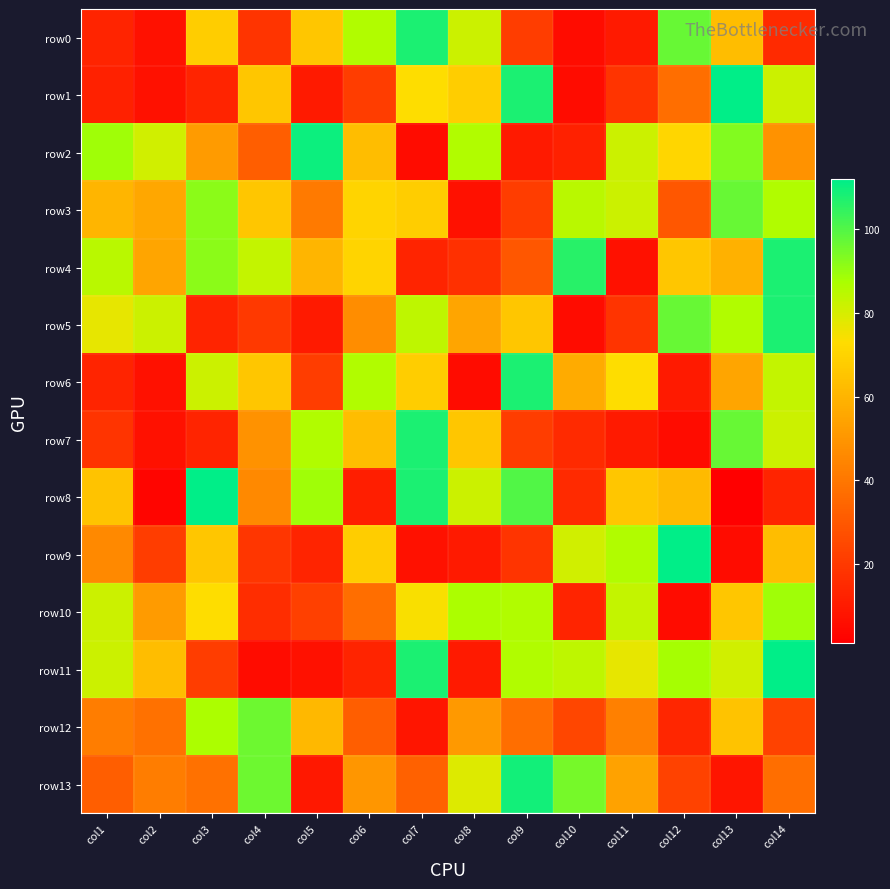

Reading left to right, extract all data points from this chart.

row0: col1=13	col2=7	col3=68	col4=18	col5=66	col6=86	col7=108	col8=82	col9=21	col10=5	col11=10	col12=97	col13=63	col14=15
row1: col1=12	col2=7	col3=13	col4=66	col5=10	col6=21	col7=73	col8=68	col9=108	col10=5	col11=18	col12=37	col13=112	col14=82
row2: col1=89	col2=81	col3=52	col4=32	col5=110	col6=63	col7=5	col8=86	col9=10	col10=12	col11=82	col12=71	col13=93	col14=49
row3: col1=60	col2=56	col3=92	col4=66	col5=41	col6=70	col7=68	col8=7	col9=21	col10=85	col11=82	col12=30	col13=97	col14=86
row4: col1=85	col2=55	col3=92	col4=83	col5=60	col6=70	col7=13	col8=17	col9=30	col10=106	col11=7	col12=66	col13=59	col14=108
row5: col1=77	col2=82	col3=13	col4=20	col5=10	col6=47	col7=84	col8=55	col9=66	col10=5	col11=18	col12=97	col13=86	col14=108
row6: col1=13	col2=7	col3=82	col4=66	col5=21	col6=86	col7=68	col8=5	col9=108	col10=57	col11=73	col12=10	col13=55	col14=83
row7: col1=18	col2=7	col3=13	col4=49	col5=86	col6=63	col7=108	col8=66	col9=21	col10=15	col11=10	col12=5	col13=97	col14=82
row8: col1=65	col2=3	col3=112	col4=46	col5=89	col6=11	col7=108	col8=82	col9=100	col10=15	col11=66	col12=62	col13=1	col14=13
row9: col1=46	col2=21	col3=66	col4=19	col5=13	col6=68	col7=7	col8=10	col9=18	col10=81	col11=86	col12=112	col13=5	col14=63
row10: col1=82	col2=52	col3=73	col4=16	col5=22	col6=37	col7=74	col8=87	col9=86	col10=13	col11=83	col12=5	col13=66	col14=89
row11: col1=82	col2=63	col3=21	col4=5	col5=7	col6=13	col7=108	col8=10	col9=86	col10=84	col11=77	col12=88	col13=81	col14=112
row12: col1=42	col2=38	col3=87	col4=96	col5=61	col6=32	col7=8	col8=51	col9=37	col10=24	col11=43	col12=14	col13=65	col14=23
row13: col1=32	col2=42	col3=38	col4=96	col5=9	col6=50	col7=33	col8=79	col9=109	col10=95	col11=54	col12=23	col13=8	col14=37